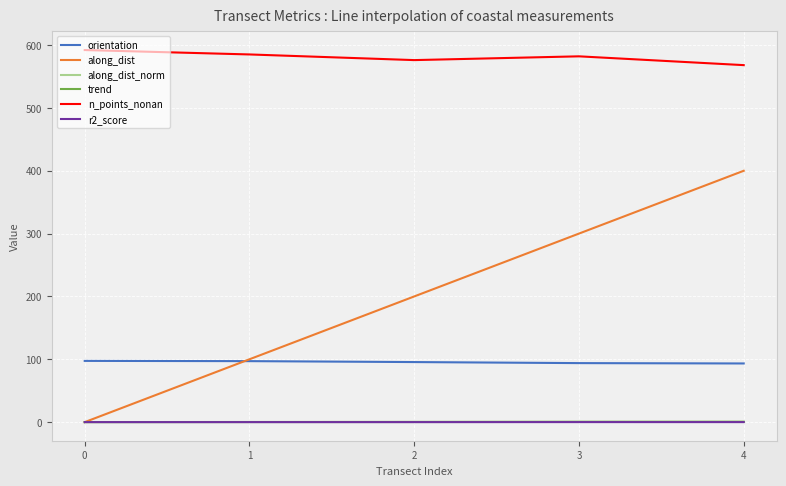

At which category is the sum across all series the highest?

4